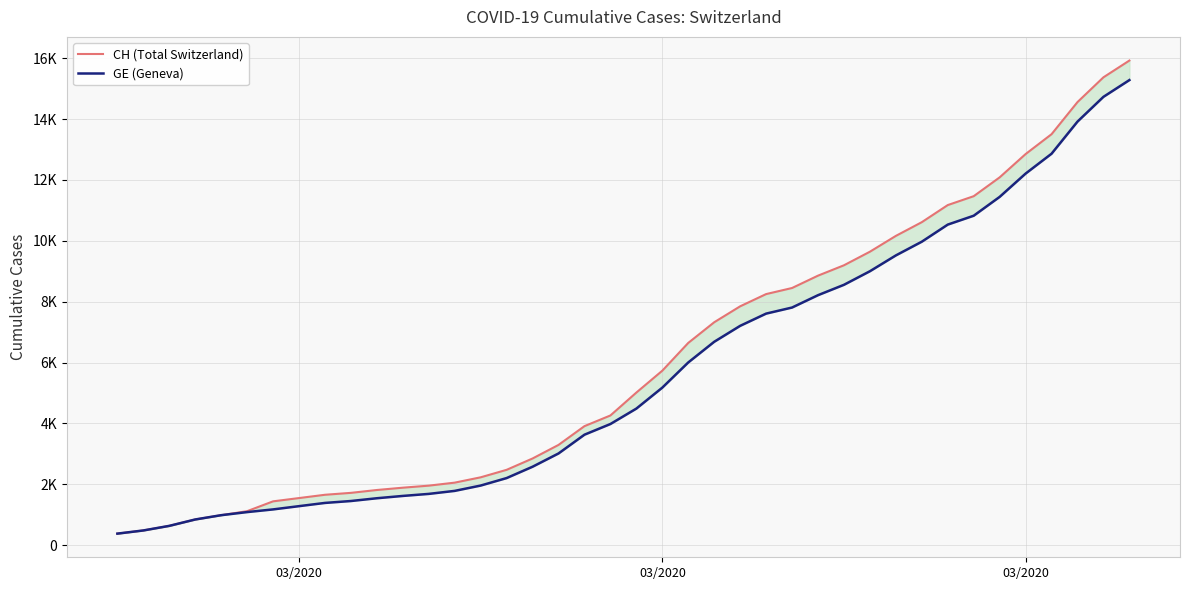

Reading left to right, transcribe all the data shown in this chart.

CH (Total Switzerland): 375	479	630	840	981	1113	1436	1544	1652	1715	1809	1885	1952	2051	2226	2472	2845	3291	3908	4259	5012	5731	6644	7323	7847	8249	8449	8855	9196	9642	10162	10613	11175	11467	12086	12852	13505	14561	15375	15926
GE (Geneva): 375	479	630	840	981	1083	1171	1278	1384	1447	1538	1614	1681	1780	1955	2201	2574	3010	3627	3978	4485	5174	6002	6681	7205	7607	7807	8213	8554	9000	9520	9971	10533	10825	11444	12210	12863	13919	14733	15284